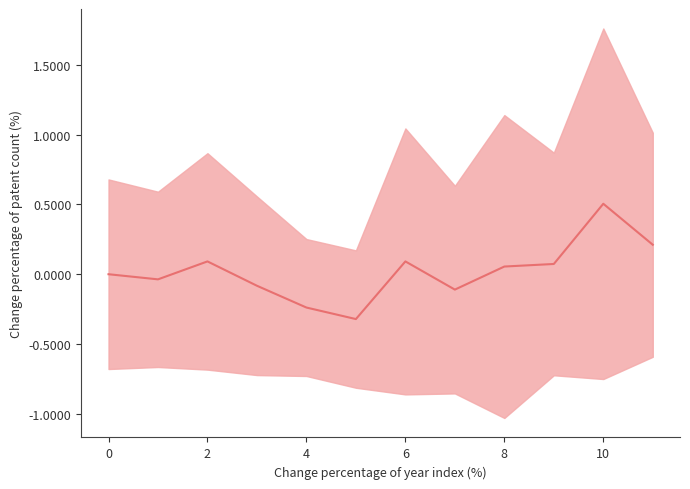

Reading right to left, extract all data points from this chart.

0.2	0.5	0.1	0.1	-0.1	0.1	-0.3	-0.2	-0.1	0.1	-0.0	0.0